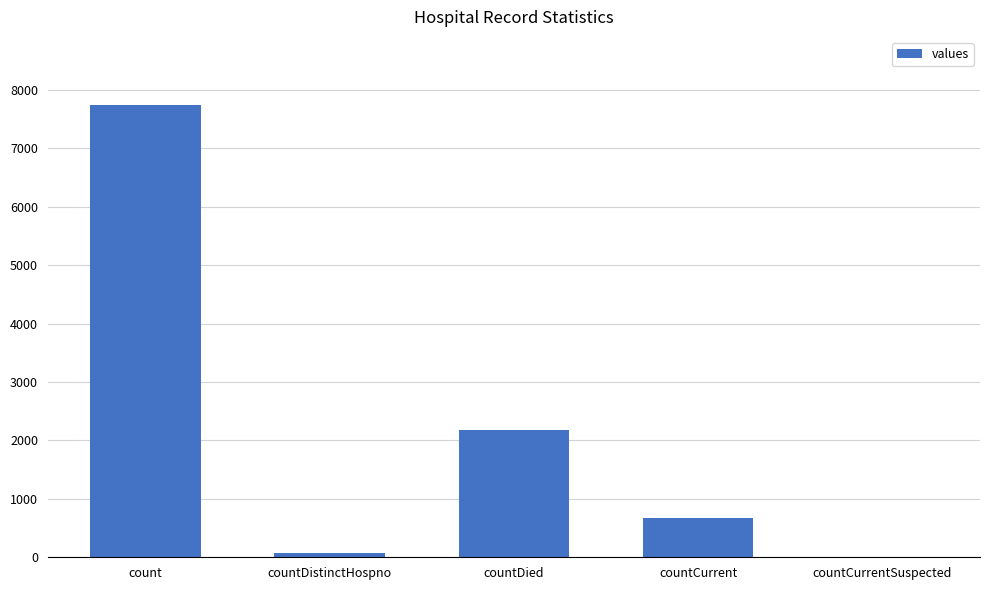

Which has a higher value, countCurrent or countDistinctHospno?

countCurrent